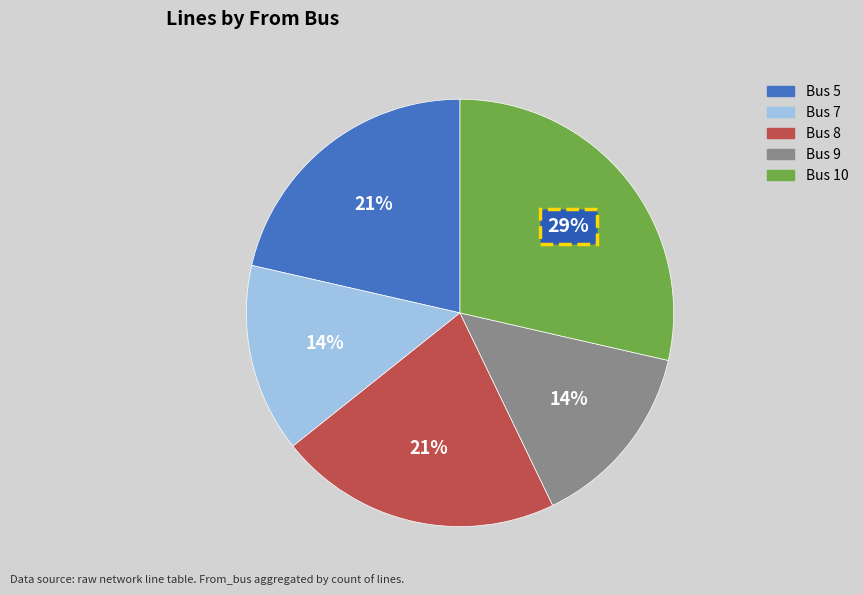

How many slices are in this pie chart?

5